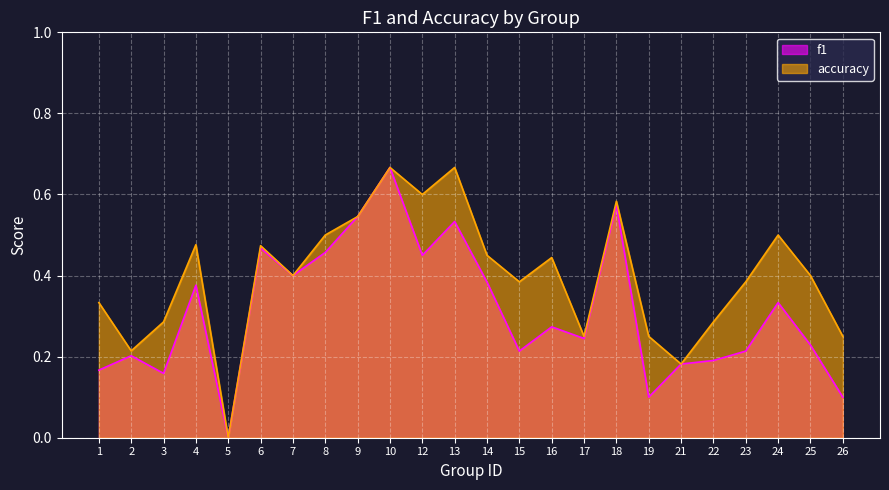

In f1, how many points are higher than both neighbors (excluding endpoints)?

8